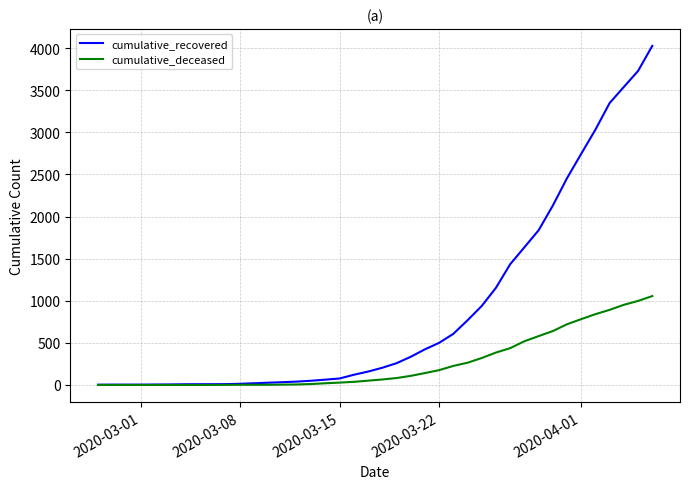

Rank the series by their average value, from highest to lowest.

cumulative_recovered, cumulative_deceased